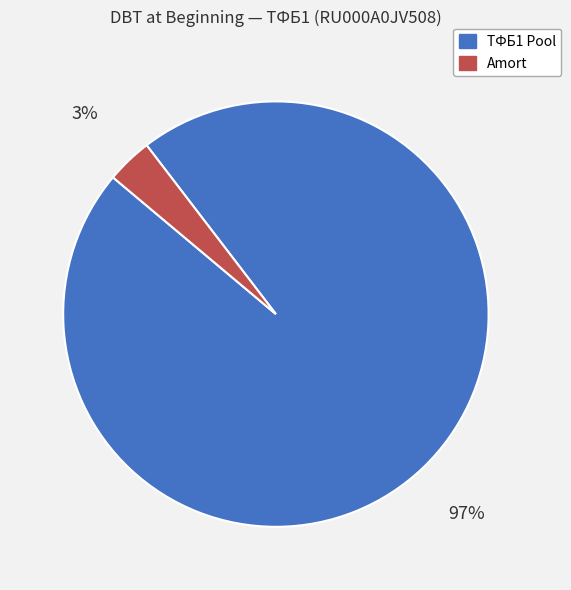

Count the number of slices in the pie.

2